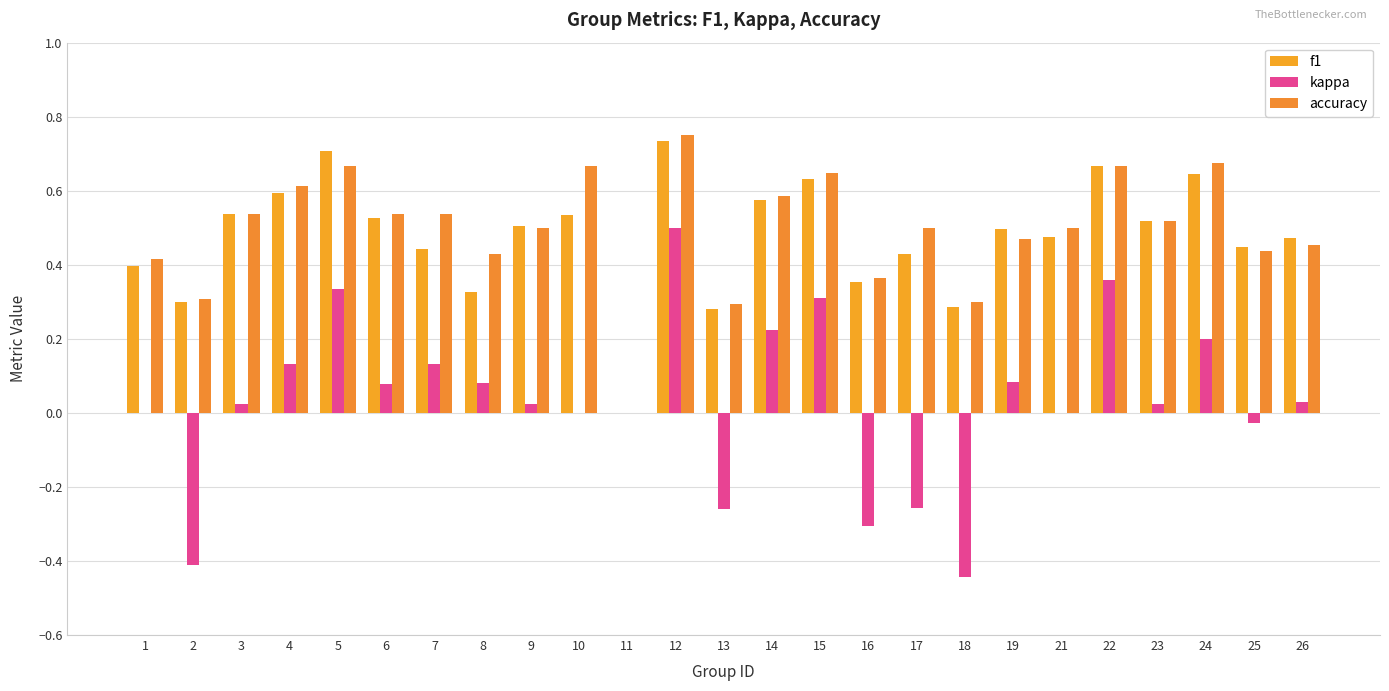

The value of f1 at 5 is 1.1. True or false?

False